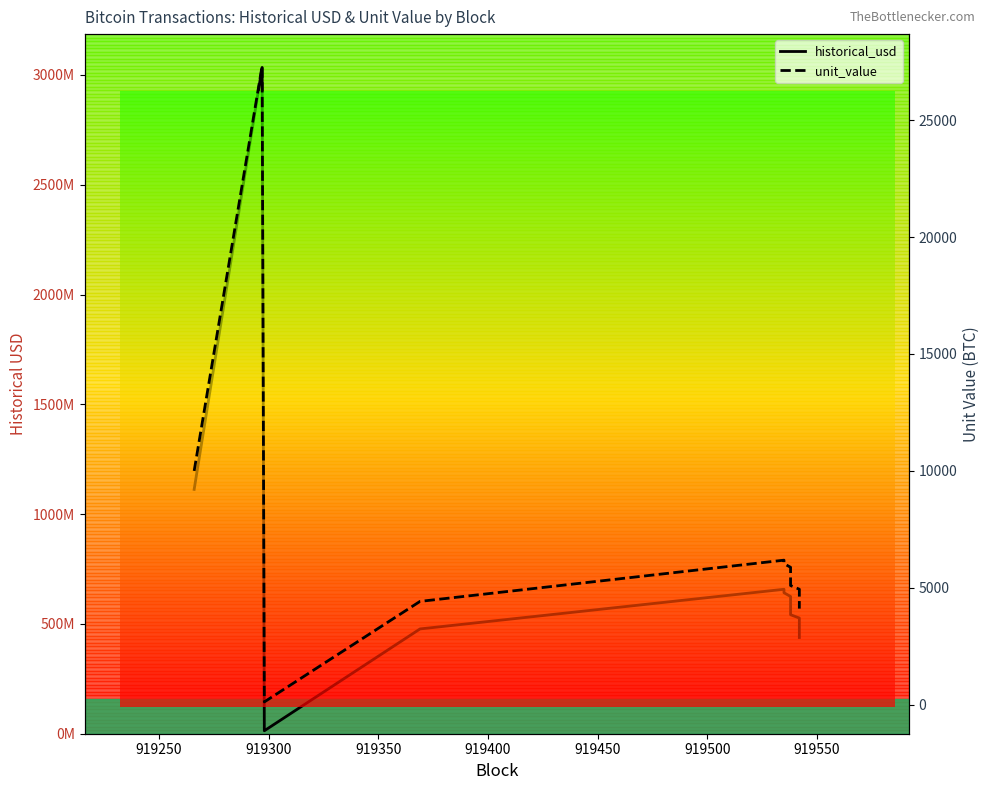

How many categories are shown in the chart?

18